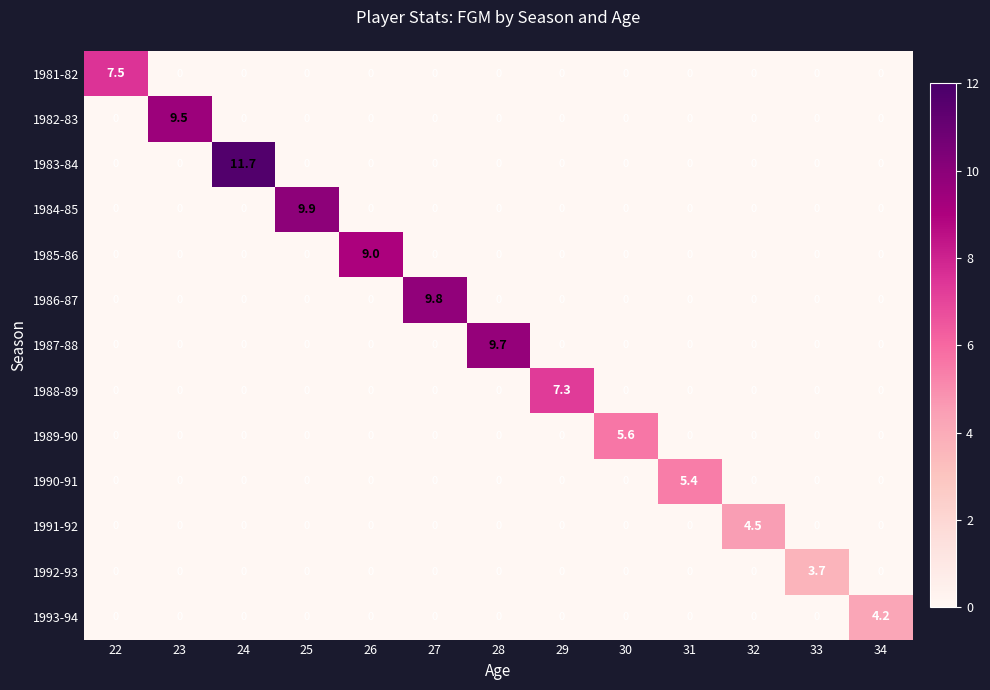

Count the 1986-87 values in the range 0 to 1.

12